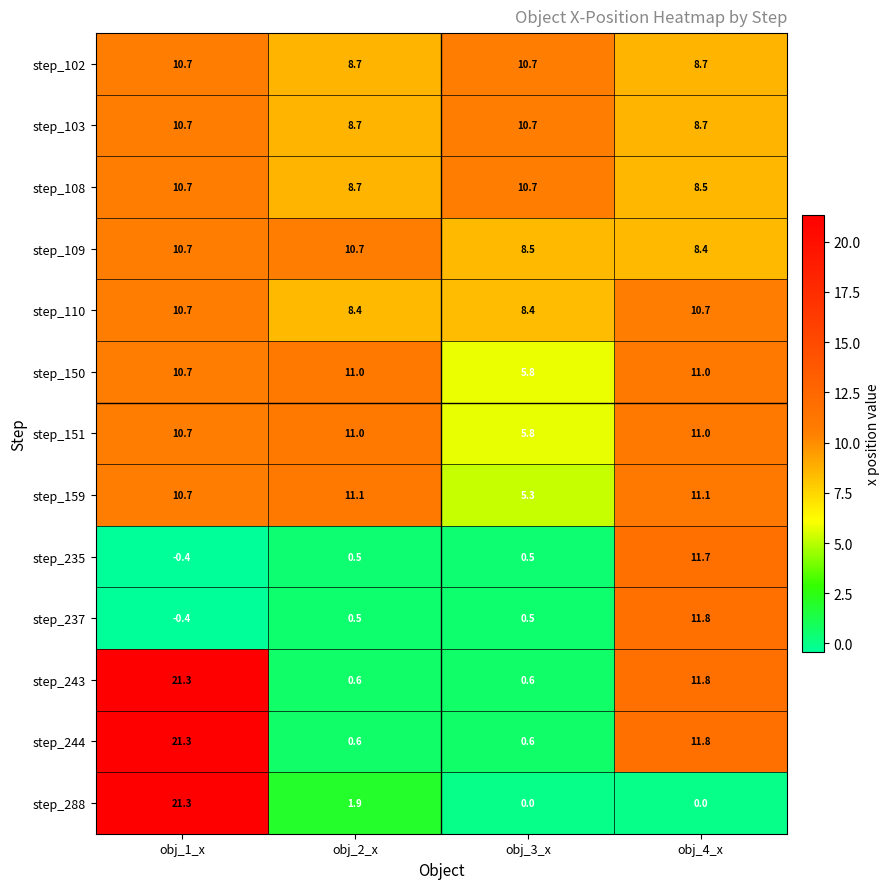

The step_110 series shows 4.5 at obj_2_x. True or false?

False